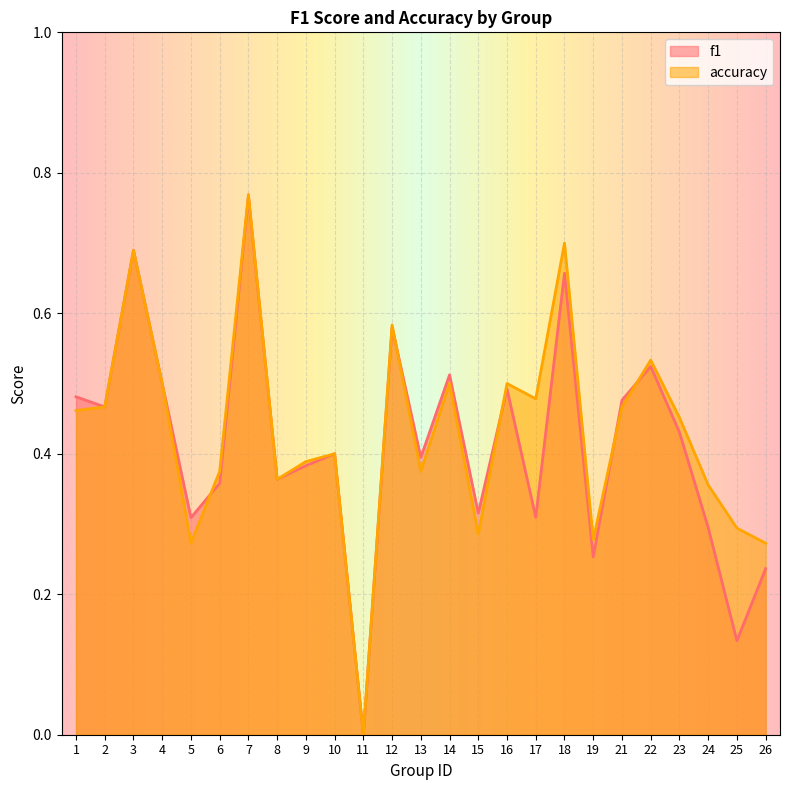

In f1, how many points are higher than both neighbors (excluding endpoints)?

8